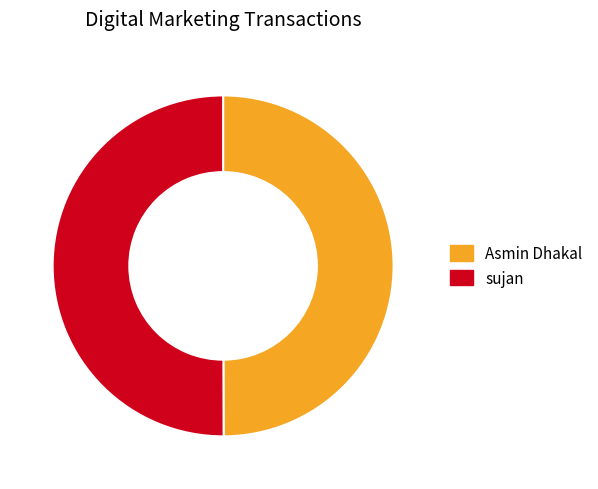

Is it true that Asmin Dhakal is 50% of the pie?

True